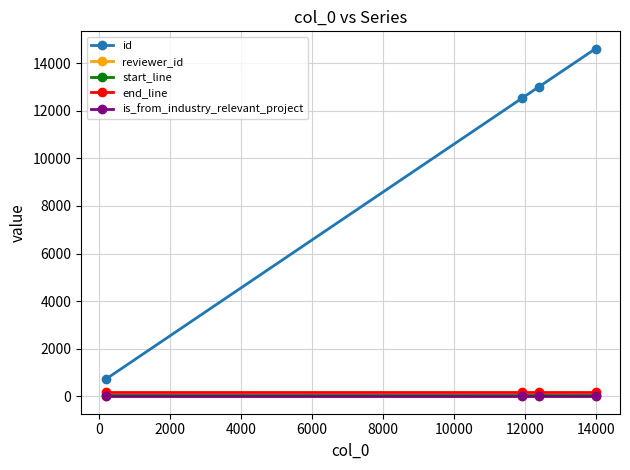

Which series has the widest spread of values?

id